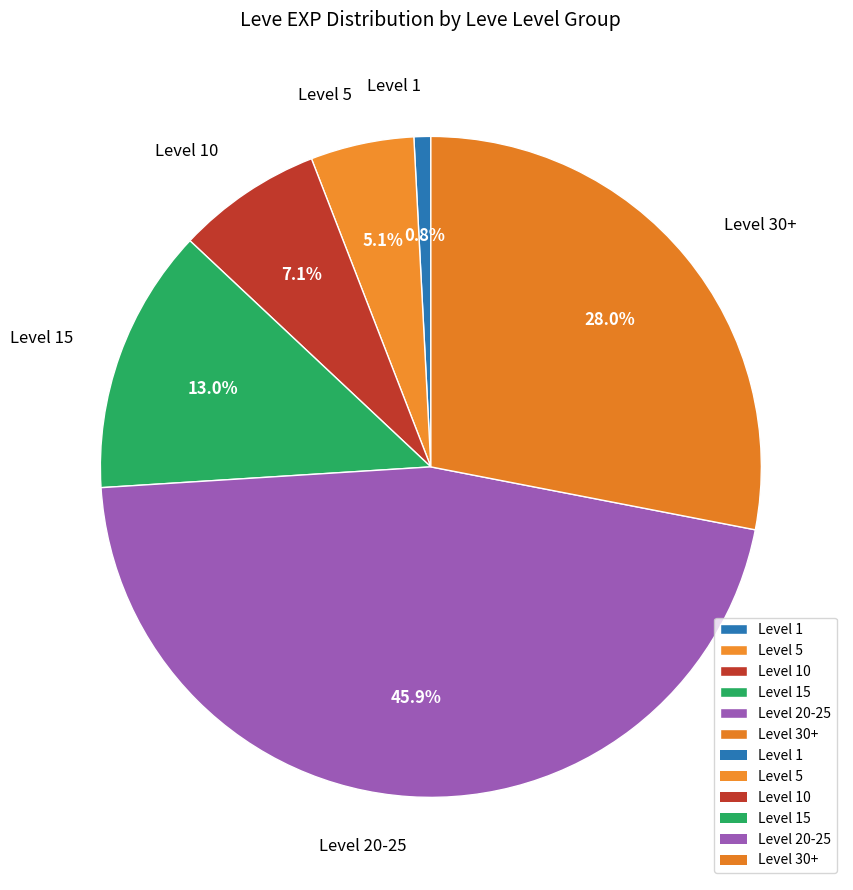

Which slice is the smallest?

Level 1